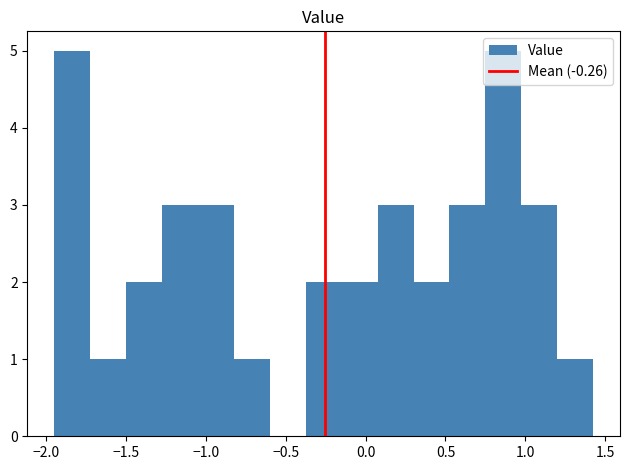

Reading left to right, transcribe this chart: for each bar, give the range it covers on the x-axis and its height. Neither the bar edges nor the heights are printed on the chart, so give them approximately, as read against the axes.

-1.95 to -1.75: 5
-1.75 to -1.50: 1
-1.50 to -1.30: 2
-1.30 to -1.05: 3
-1.05 to -0.85: 3
-0.85 to -0.60: 1
-0.60 to -0.40: 0
-0.40 to -0.15: 2
-0.15 to 0.05: 2
0.05 to 0.30: 3
0.30 to 0.50: 2
0.50 to 0.75: 3
0.75 to 0.95: 5
0.95 to 1.20: 3
1.20 to 1.40: 1